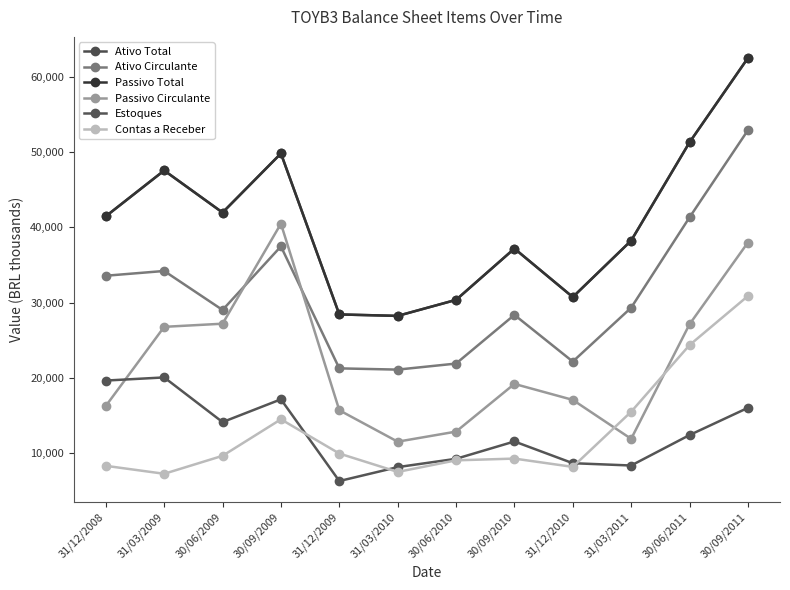

Is it true that Estoques equals 17142 at 30/09/2009?

True